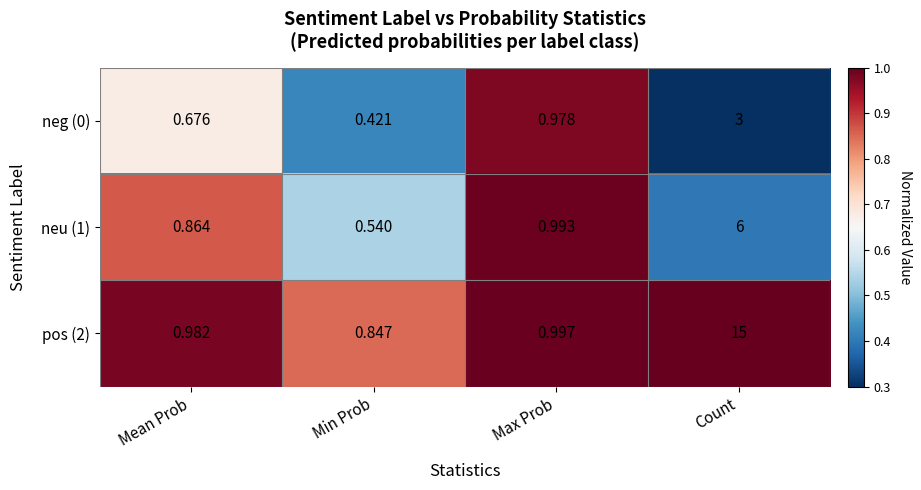

At which label does neu (1) reach its minimum?

Min Prob